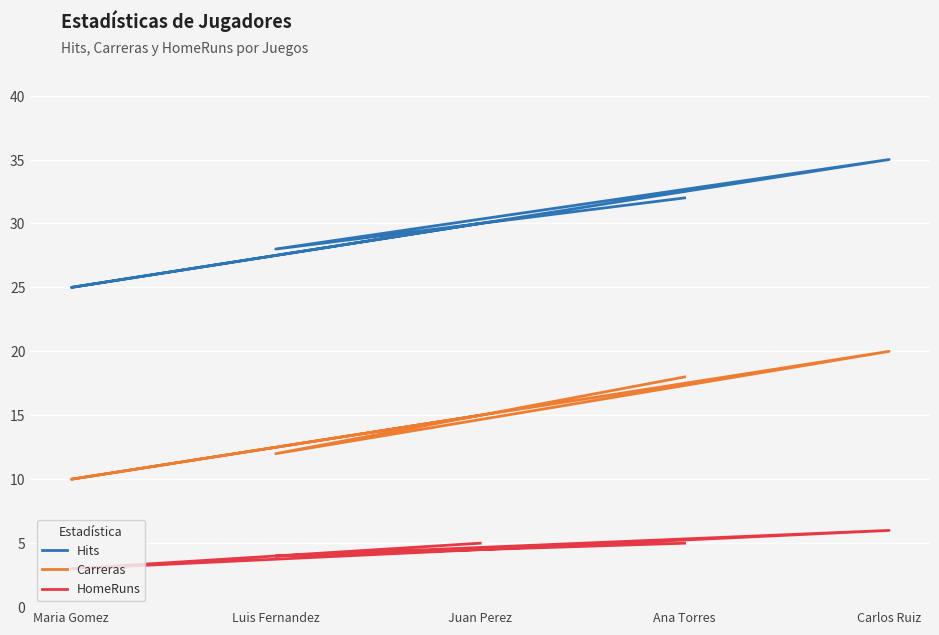

List the series in order of their peak value, highest first.

Hits, Carreras, HomeRuns